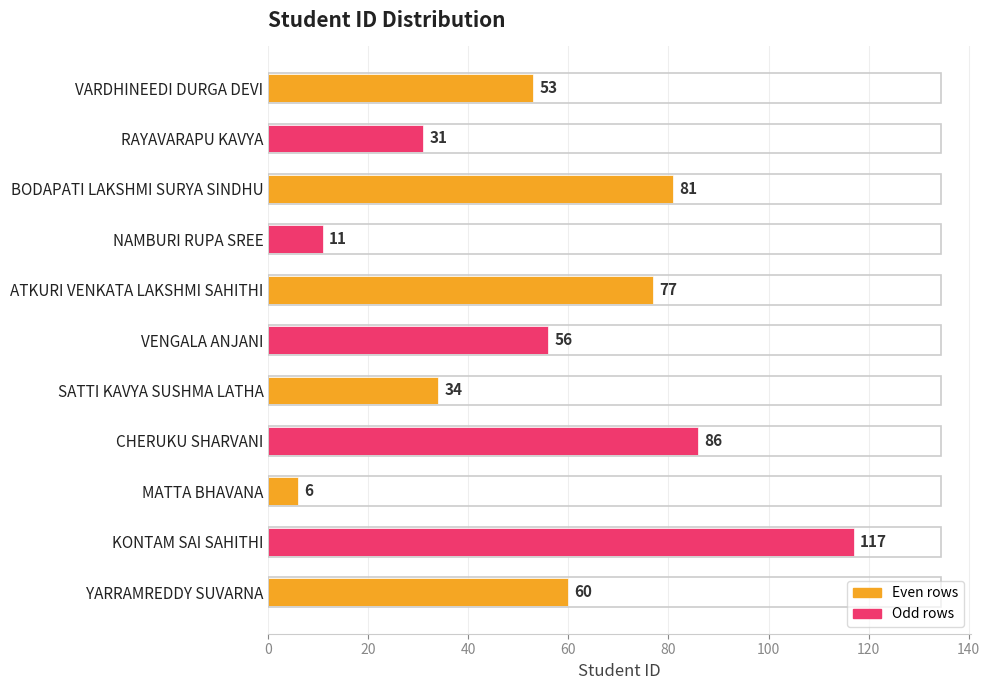

Is it true that the value at MATTA BHAVANA is 6?

True